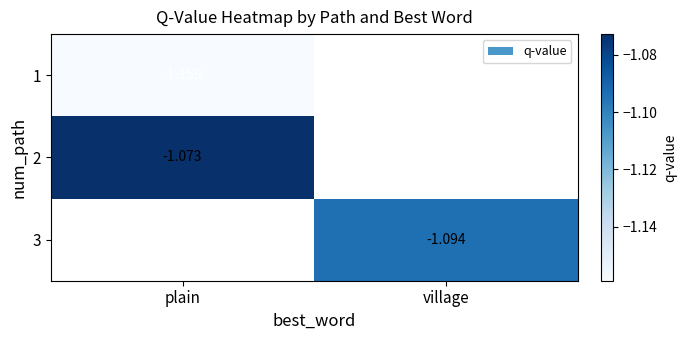

List the labels in order of 1 value, smallest first.

plain, village